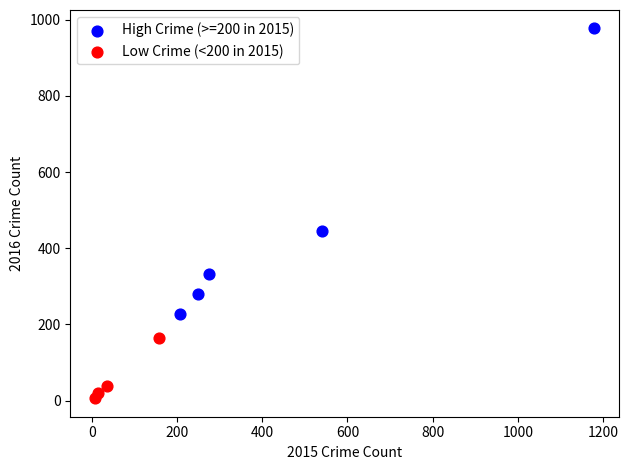

Which series has the largest Y range (max minus min)?

High Crime (>=200 in 2015)